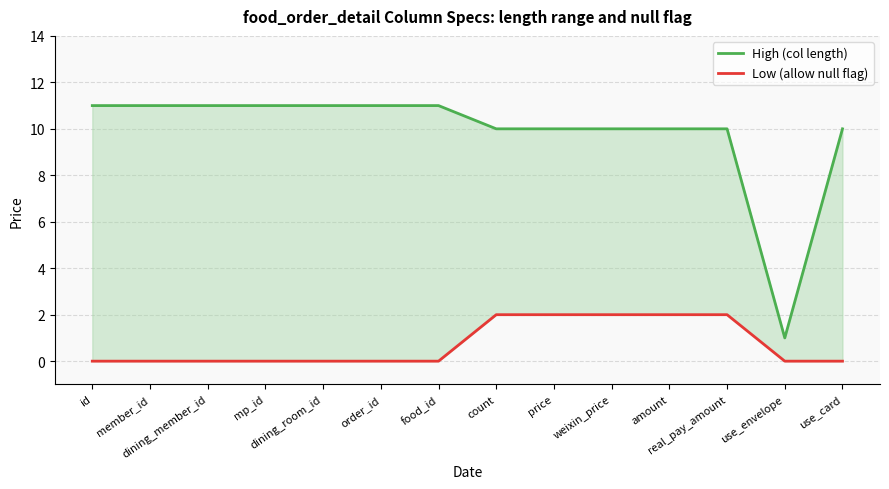

What is the sum of the High (col length) values at order_id and dining_room_id?

22